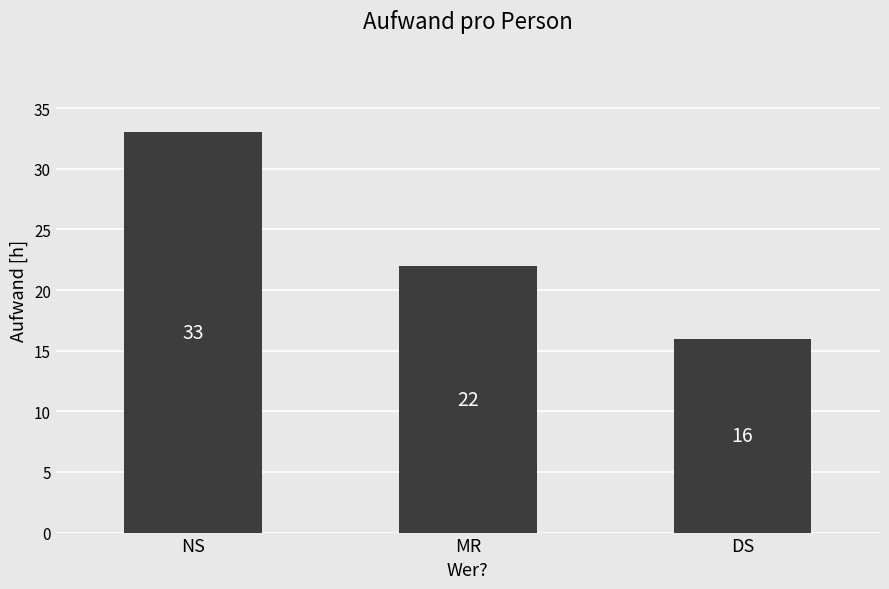

How many series are shown in this chart?

1